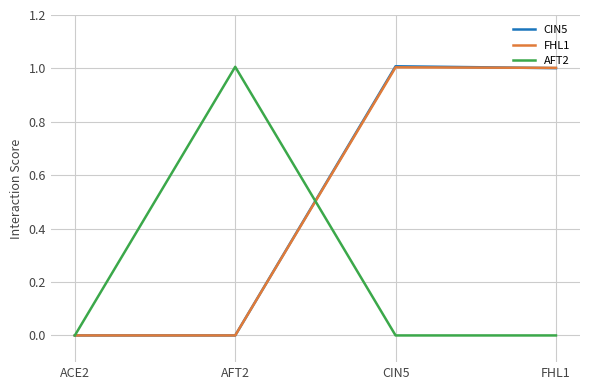

True or false: FHL1 has a value of 1.0 at FHL1.

True